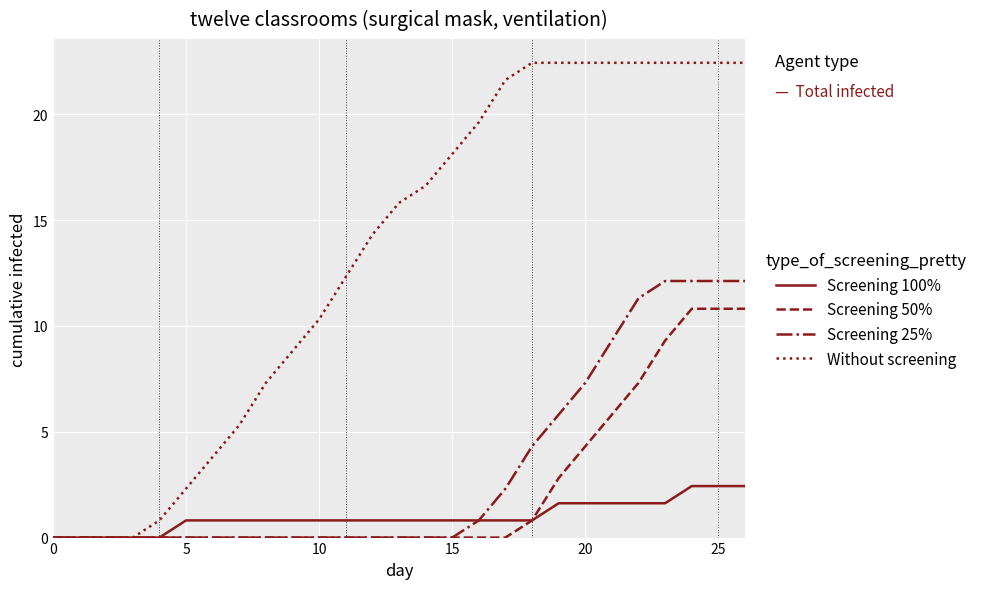

Which series has the largest range (max minus min)?

Without screening